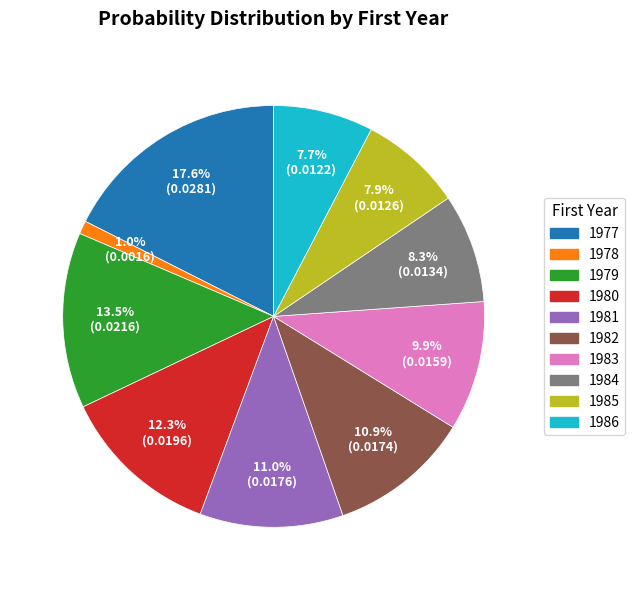

Is 1983 the majority of the pie?

No